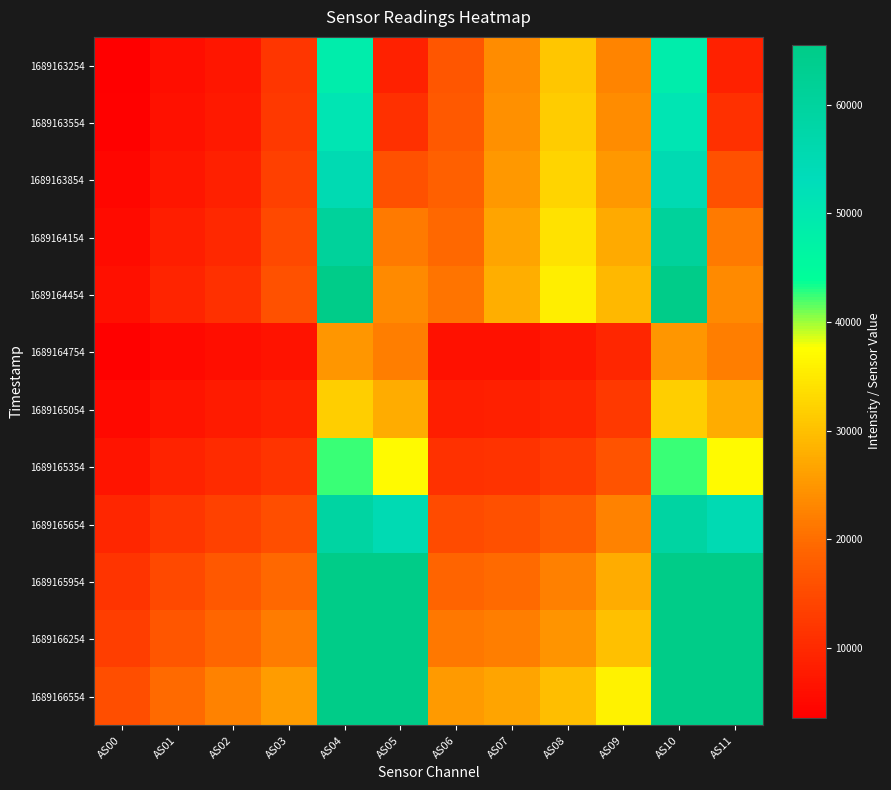

Count the number of categories in the chart.

12